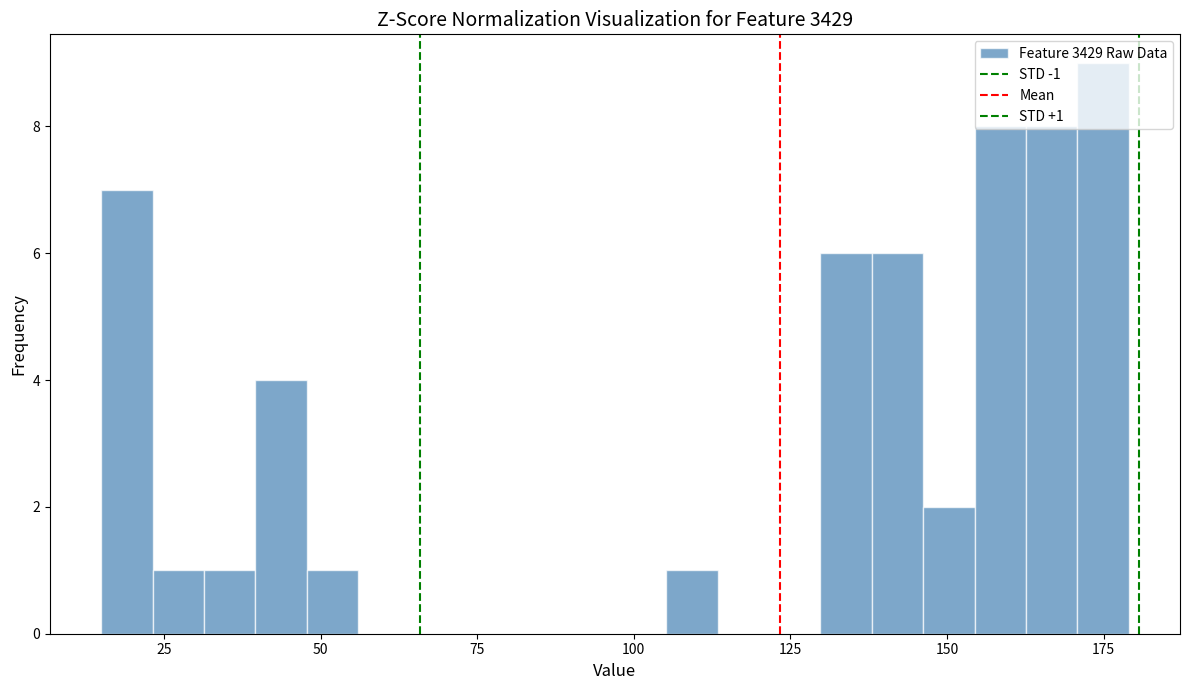

Around what value on the x-axis is the tallest bar? Give the approximate position of its centre, as read against the axis.

175